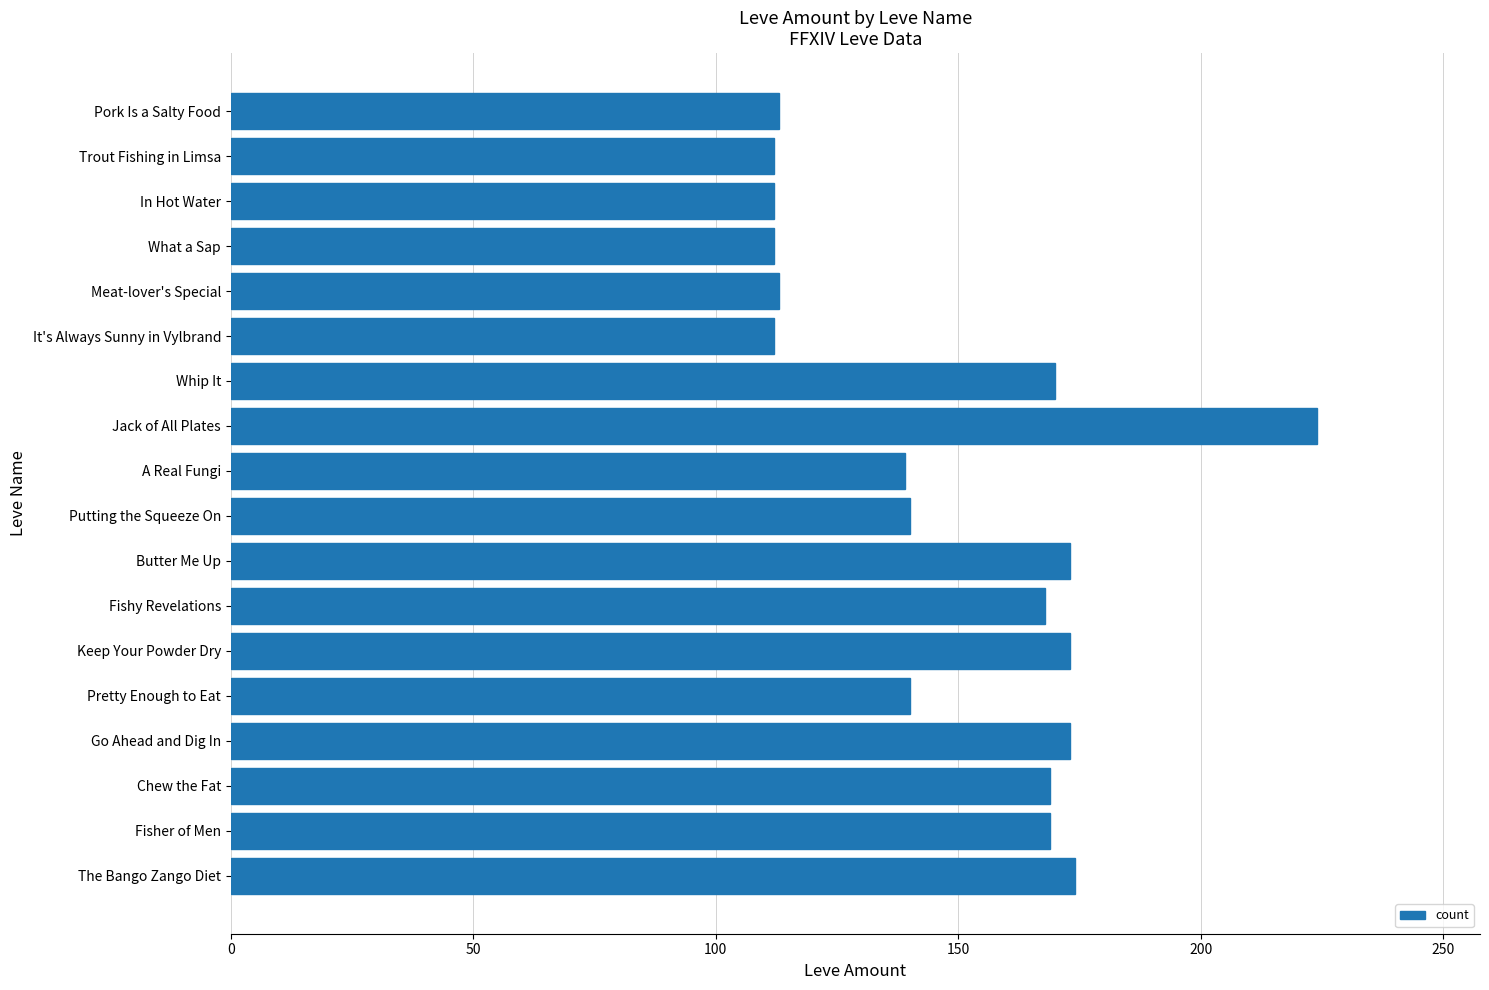

What is the label of the 3rd bar from the bottom?

Chew the Fat